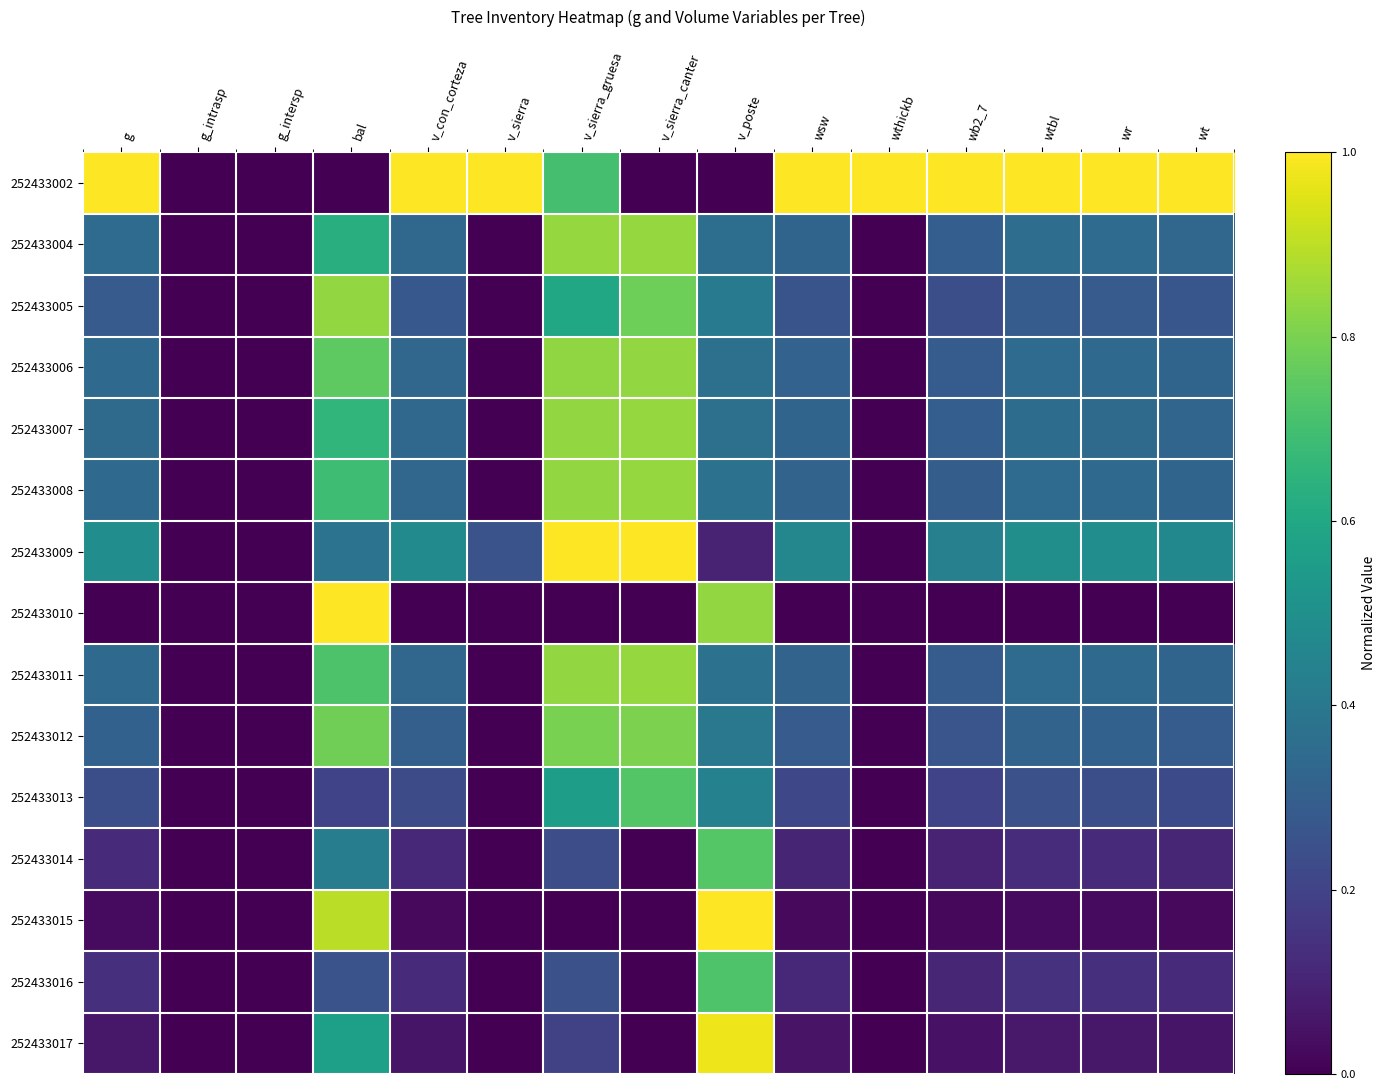

At which category is the sum across all series the highest?

bal